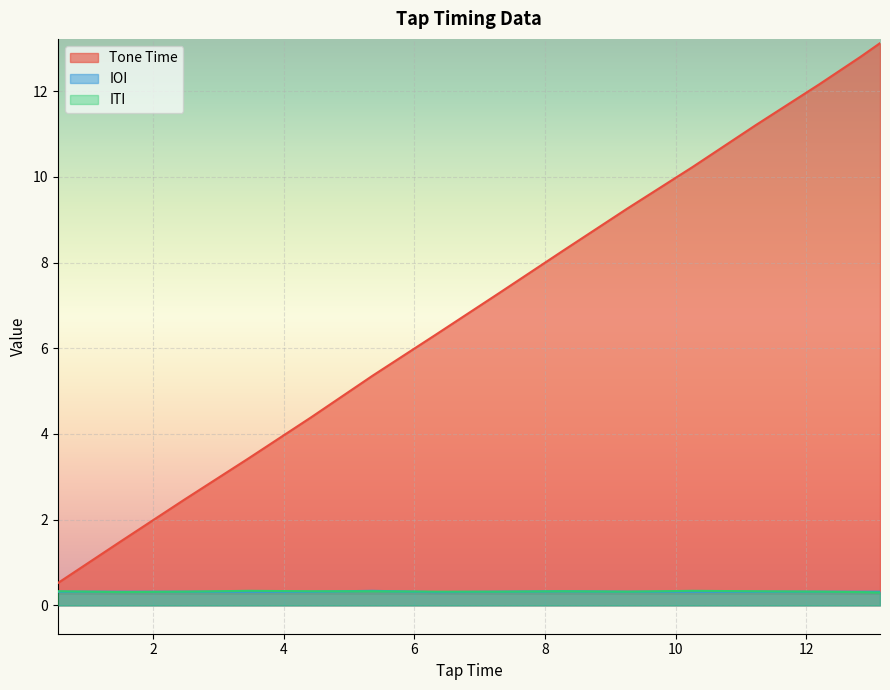

Where is IOI nearest to the value 0?

6.33